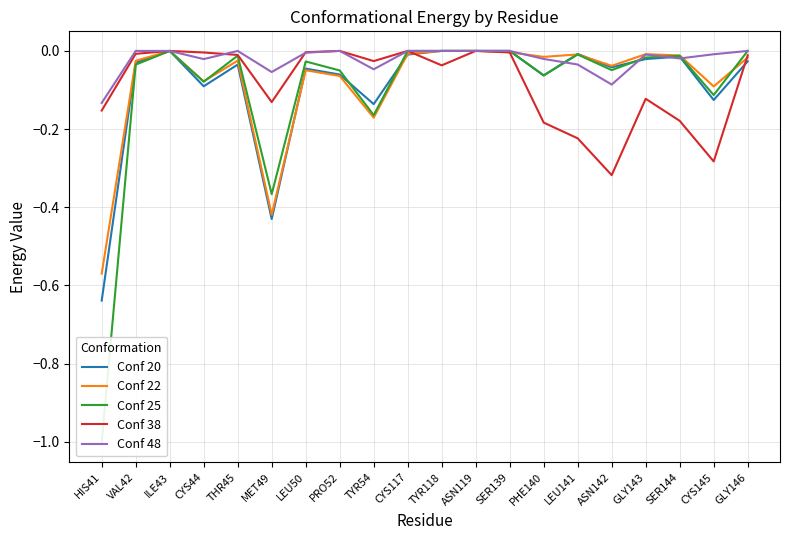

Between which two adjacent categories do Conf 22 and Conf 48 first intersect?

SER139 and PHE140